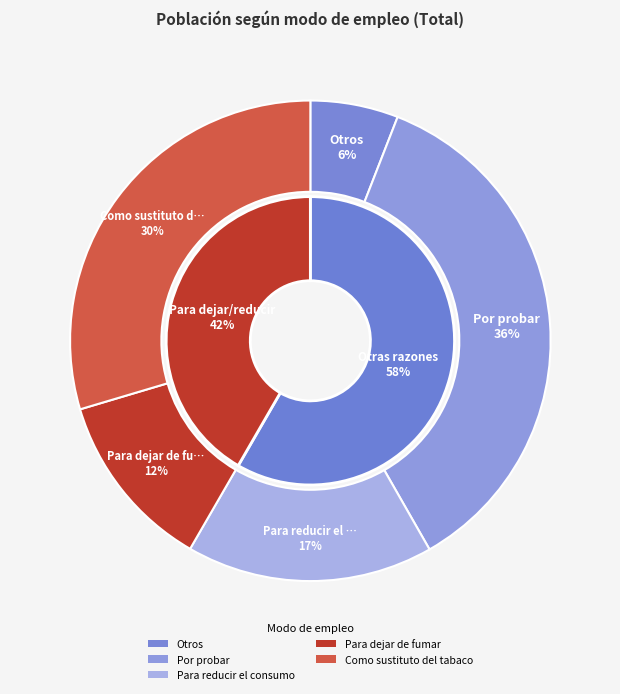

To the nearest percent, what is the difference between the largest and smallest slice percentages?

30%